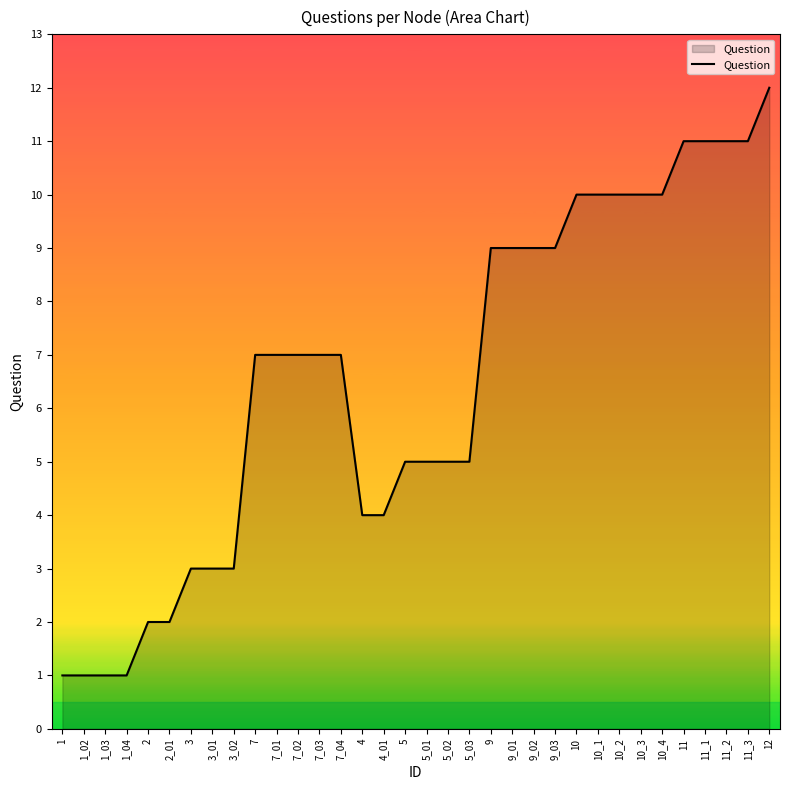

Which category has the highest value across all series?

12